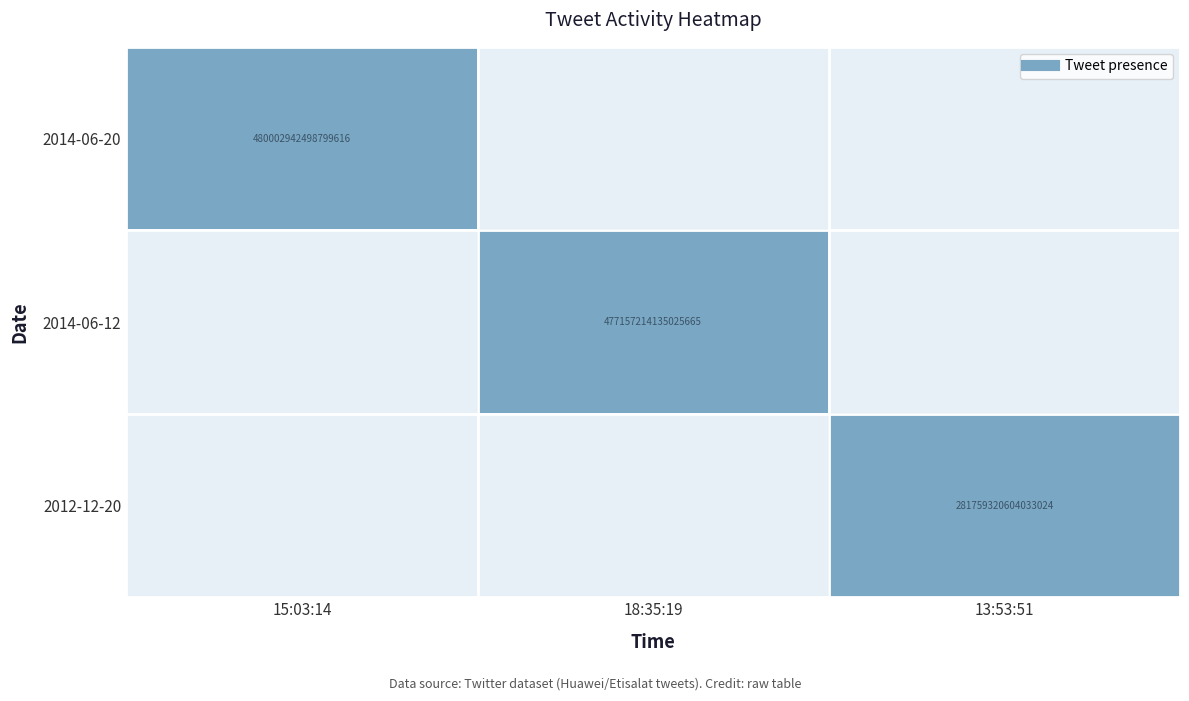

Which series has the largest total across all categories?

2014-06-20